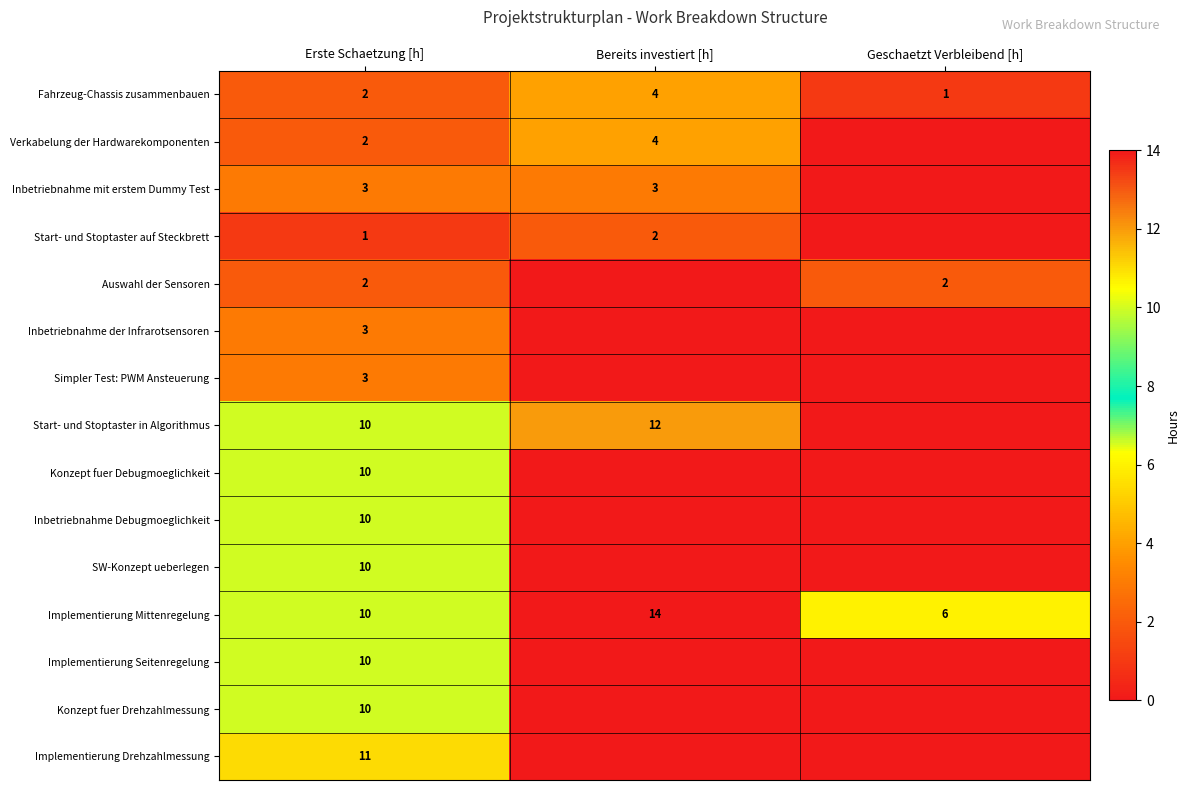

Which label corresponds to the largest value in the chart?

Bereits investiert [h]